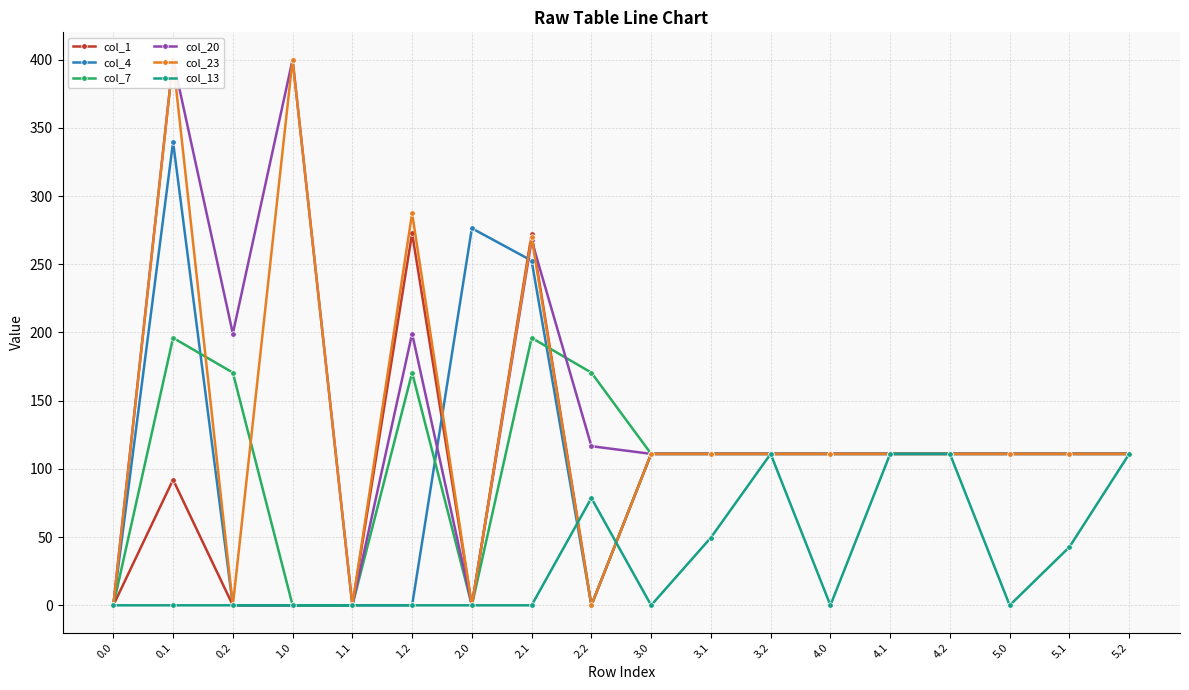

True or false: col_23 has more than 1 points higher than both neighbors.

True